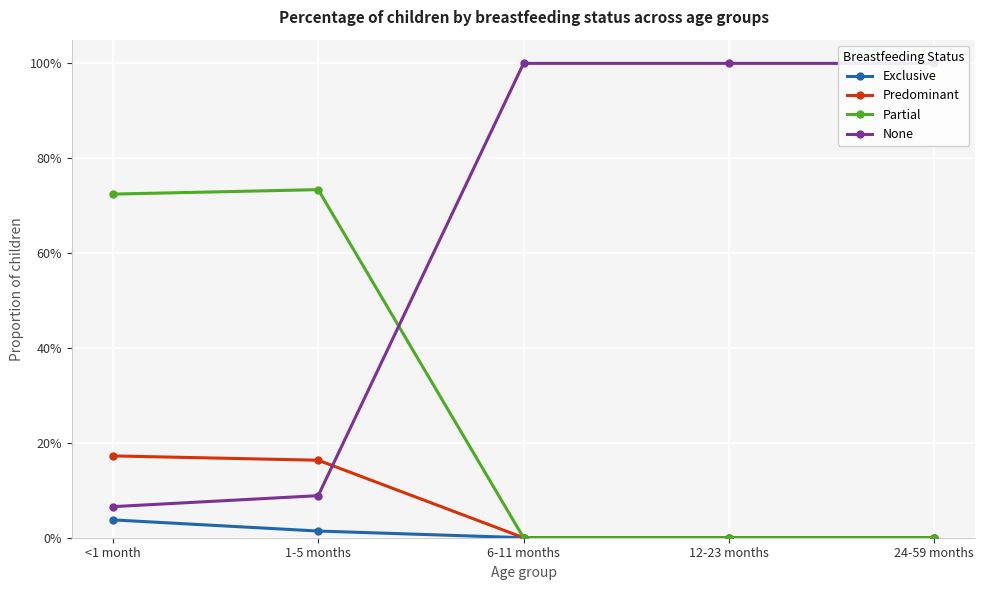

Reading left to right, what are all the values shown in this chart?

Exclusive: 0.0	0.0	0.0	0.0	0.0
Predominant: 0.2	0.2	0.0	0.0	0.0
Partial: 0.7	0.7	0.0	0.0	0.0
None: 0.1	0.1	1.0	1.0	1.0